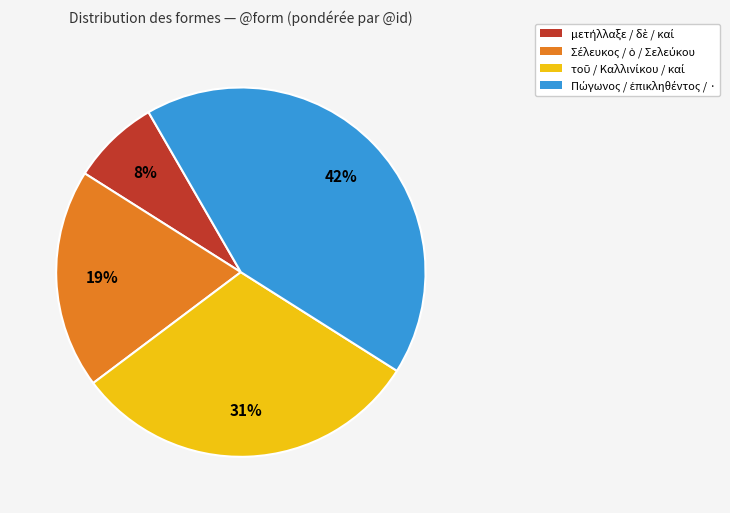

Does any single category account for the majority?

No